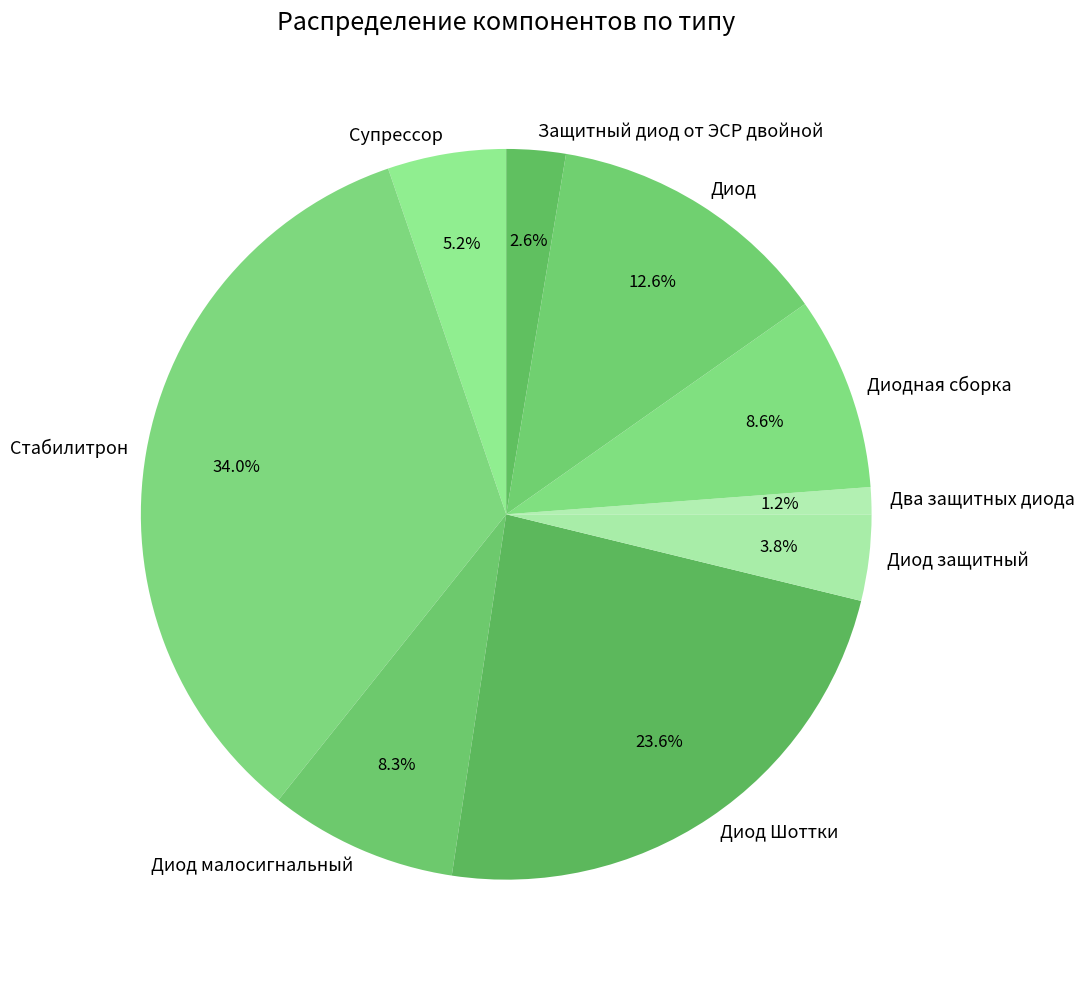

To the nearest percent, what is the difference between the largest and smallest slice percentages?

33%